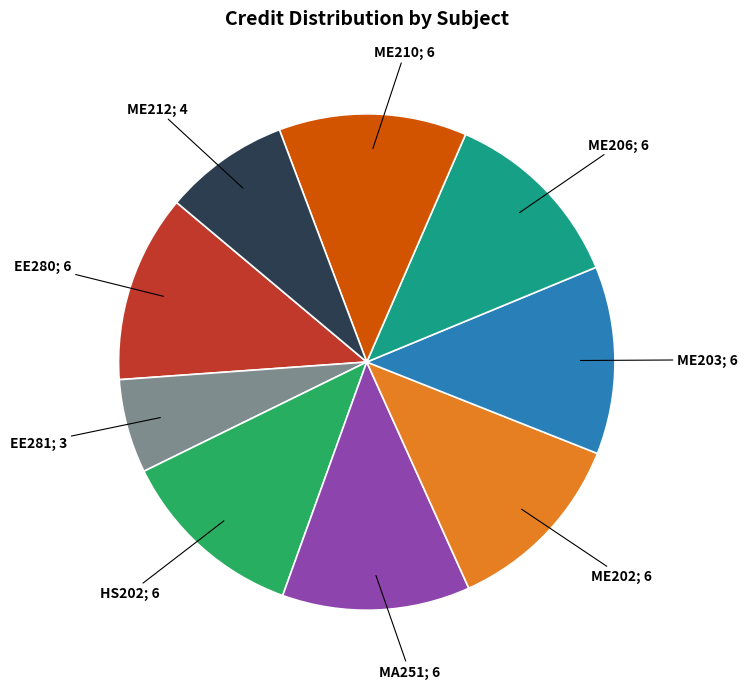

Does any single category account for the majority?

No